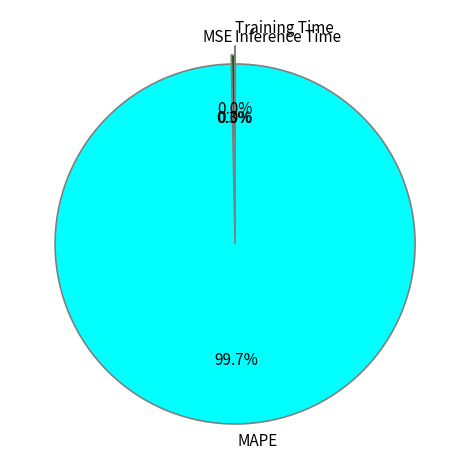

True or false: MAPE accounts for 86% of the total.

False